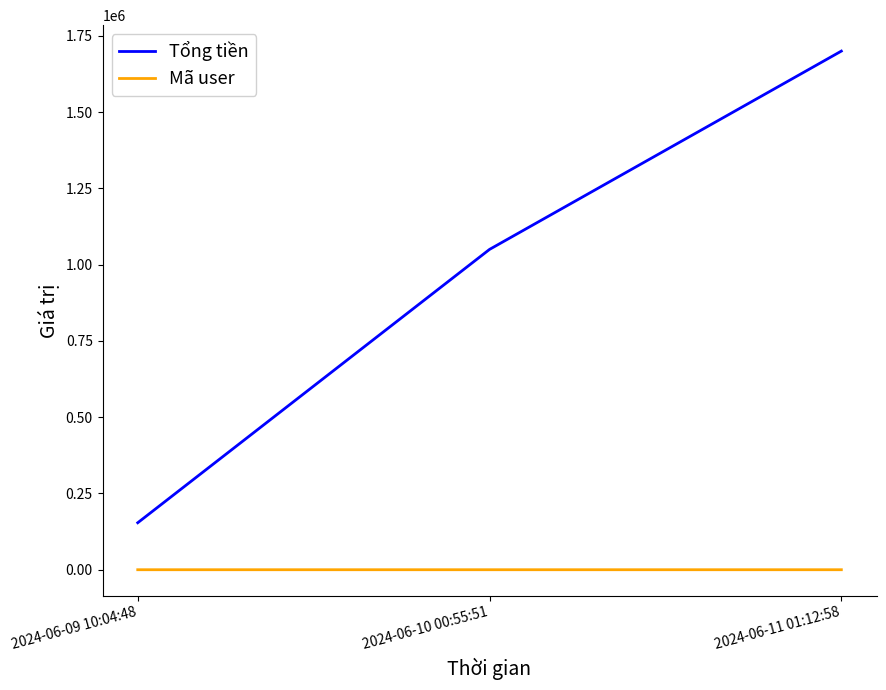

Which label corresponds to the largest value in the chart?

2024-06-11 01:12:58